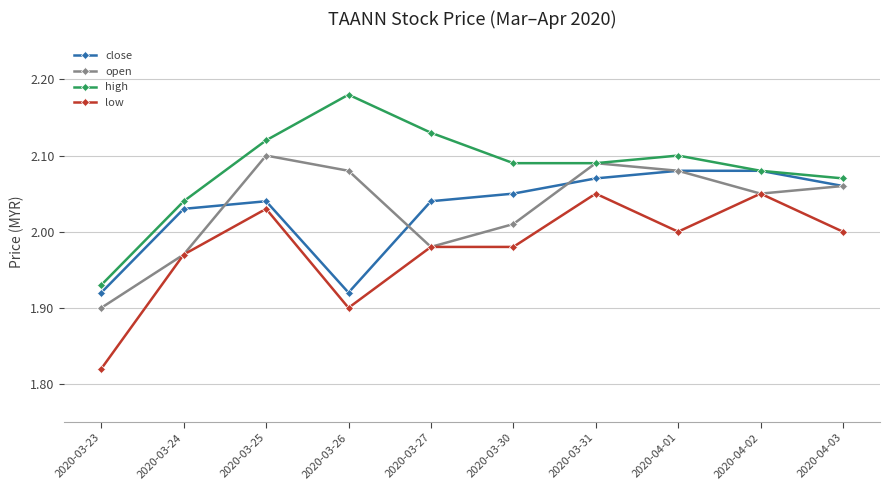

What is the label of the 2nd point from the left?

2020-03-24